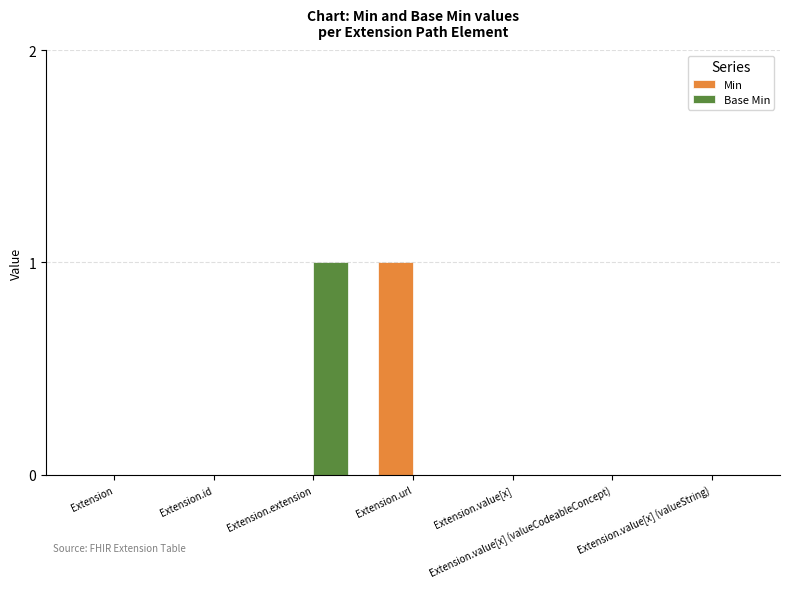

Reading left to right, list all the values displayed in this chart.

Min: 0	0	0	1	0	0	0
Base Min: 0	0	1	0	0	0	0